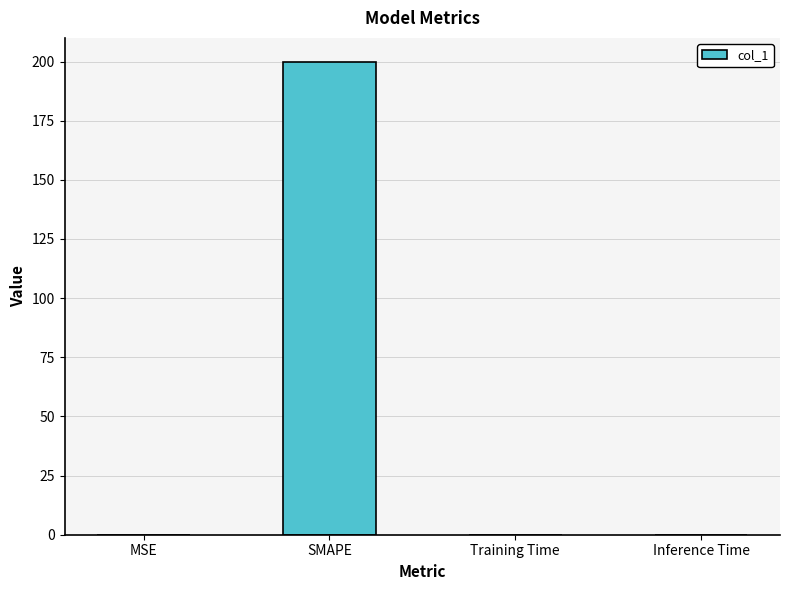

Are the bars horizontal?

No